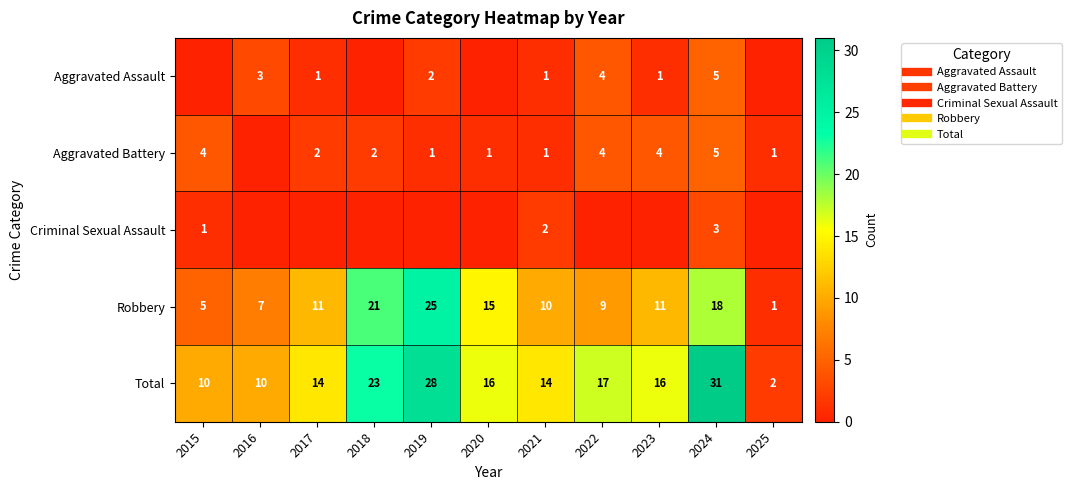

True or false: Robbery has a value of 25 at 2019.

True